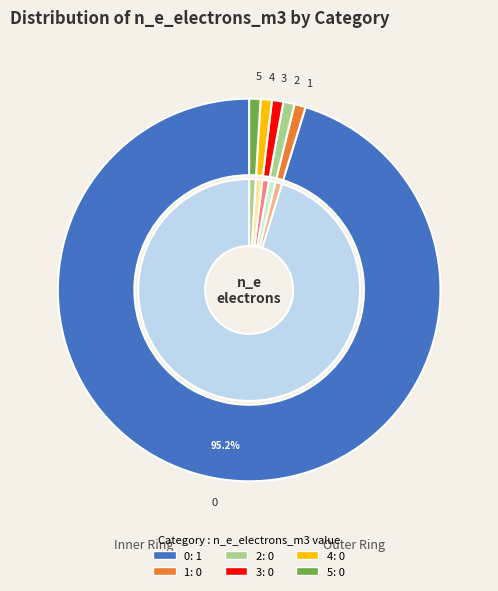

Count the number of slices in the pie.

6